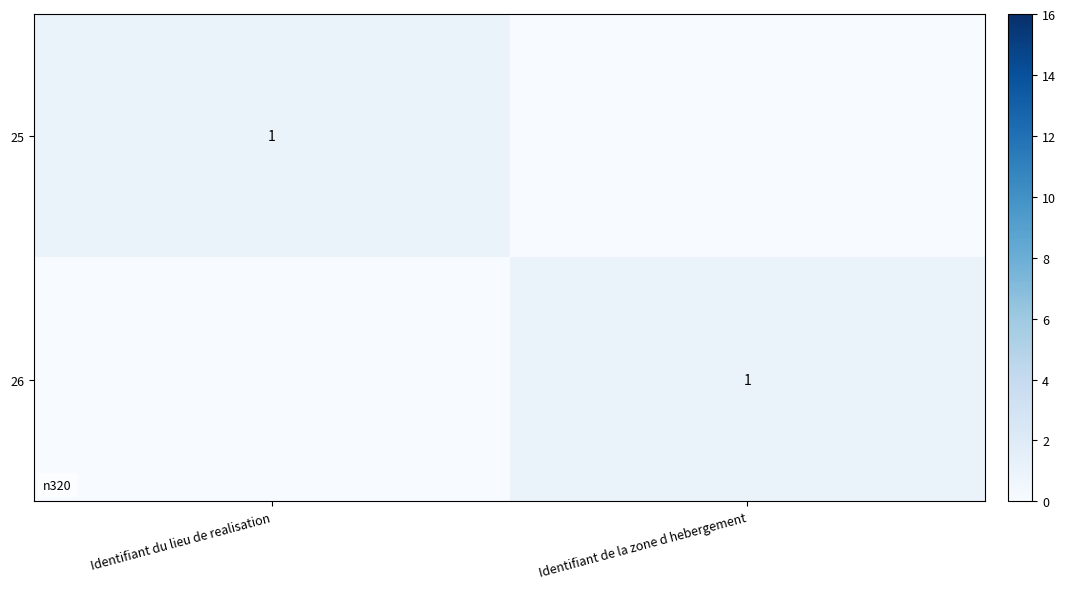

The 26 series shows 1 at Identifiant de la zone d hebergement. True or false?

True